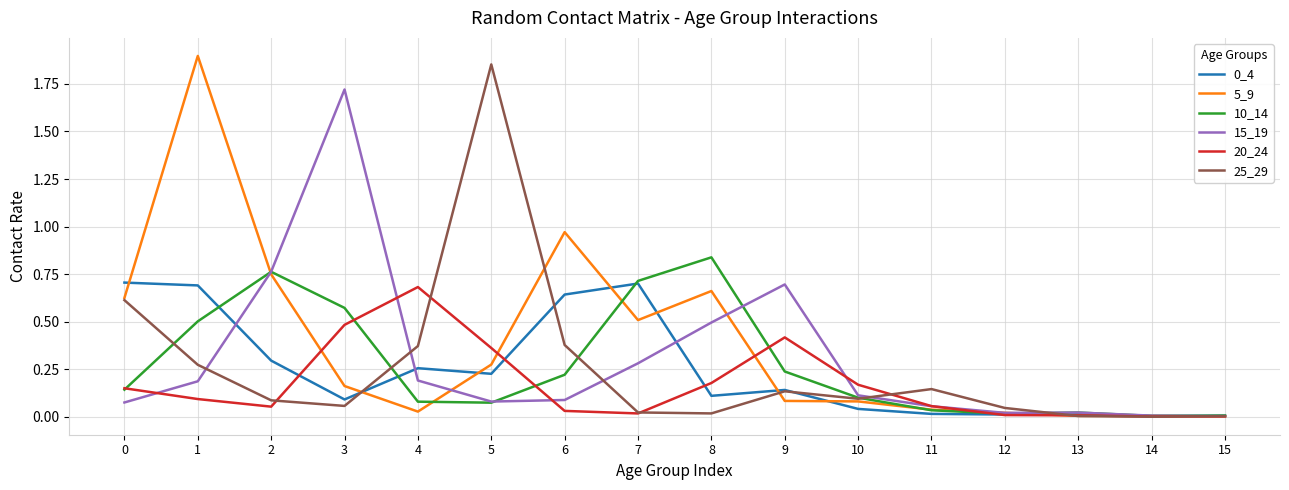

The 15_19 series shows 0.1 at 6. True or false?

True